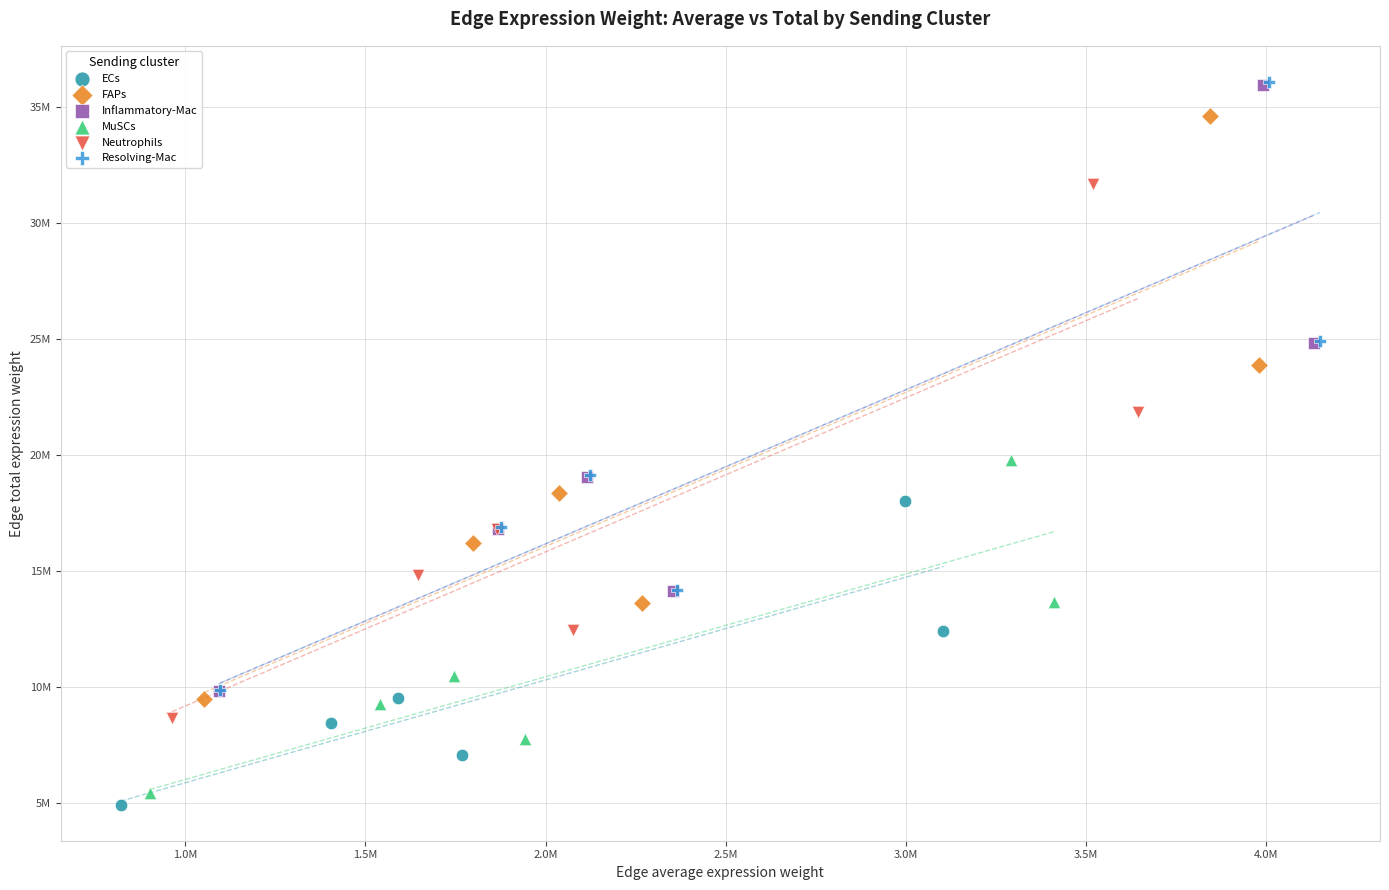

What are all the series names shown in the legend?

ECs, FAPs, Inflammatory-Mac, MuSCs, Neutrophils, Resolving-Mac